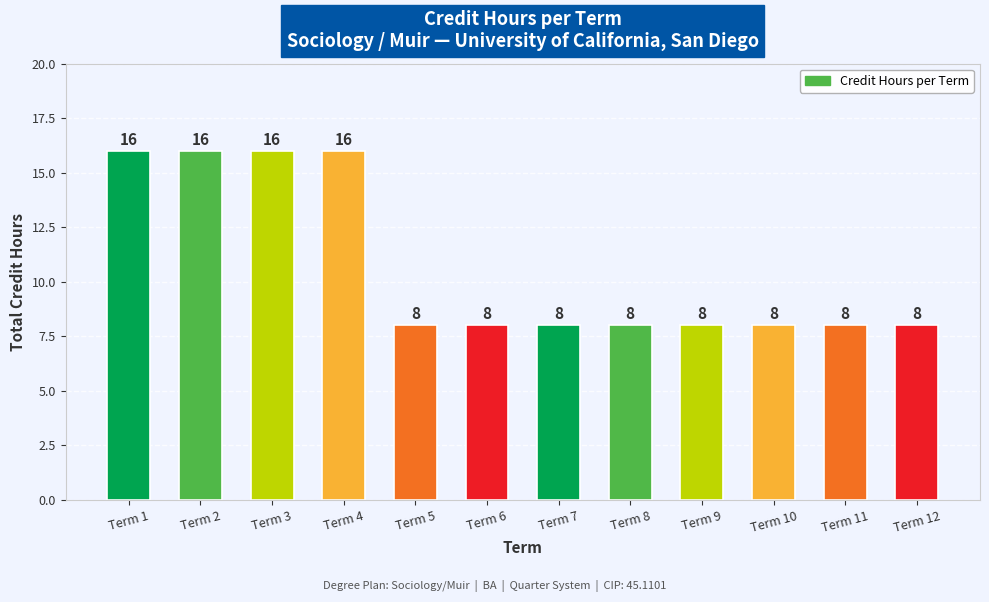

The value at Term 6 is 8. True or false?

True